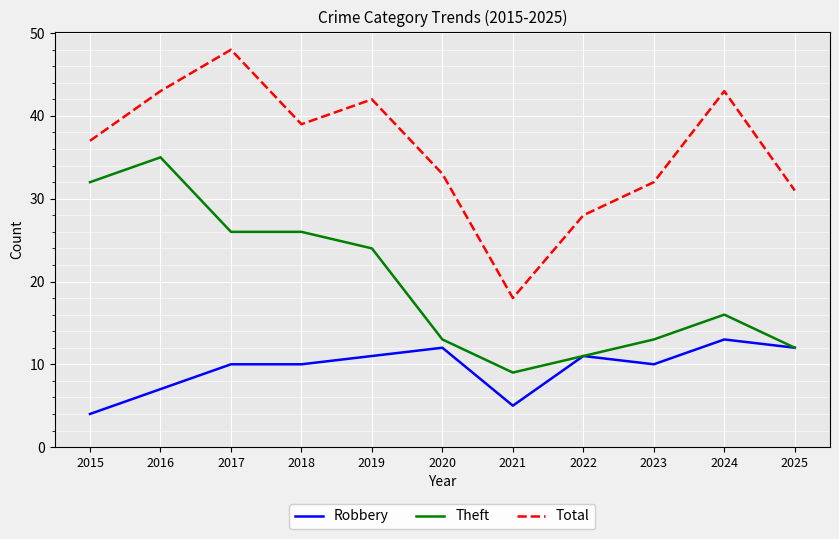

What is the sum of all Robbery values?

105